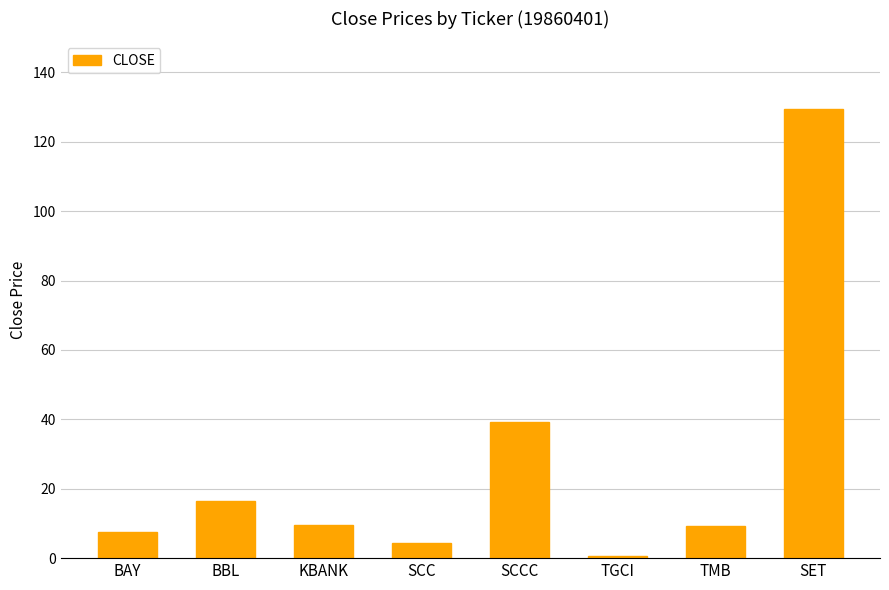

What position from the left is SCC?

4